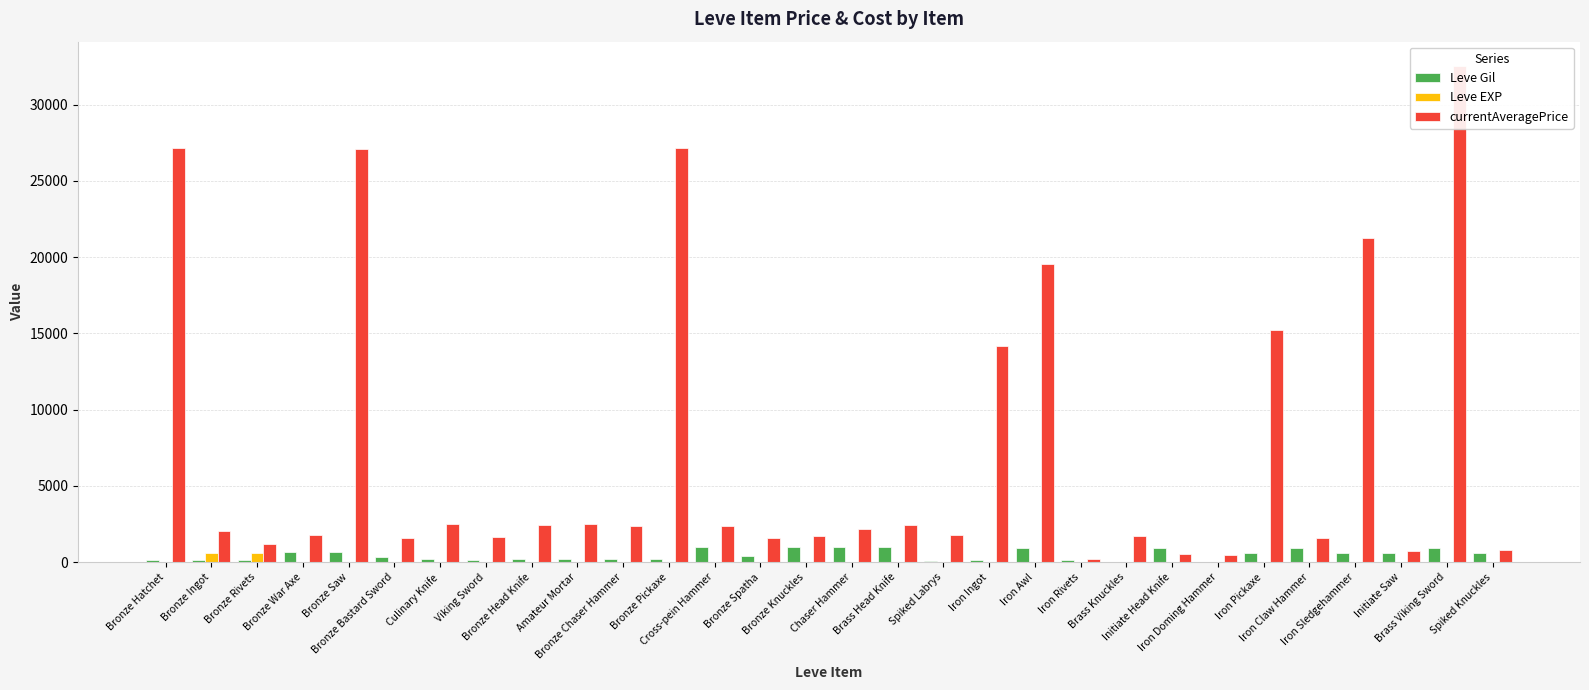

Are the bars horizontal?

No